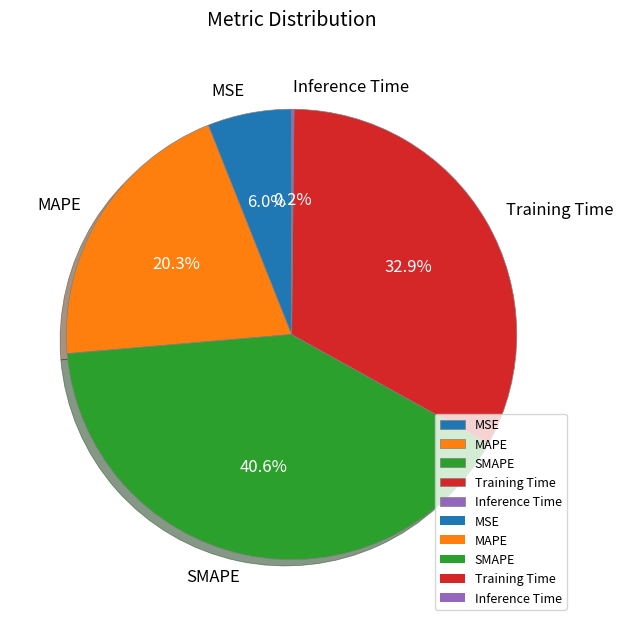

Is the sum of MAPE and Training Time greater than half?

Yes